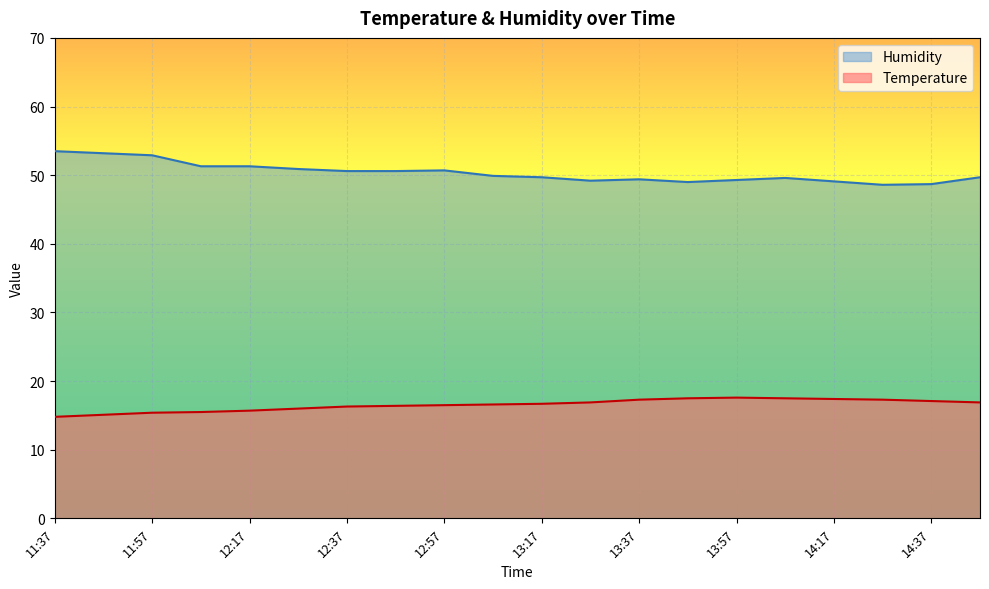

What position from the right is 14:27?

3